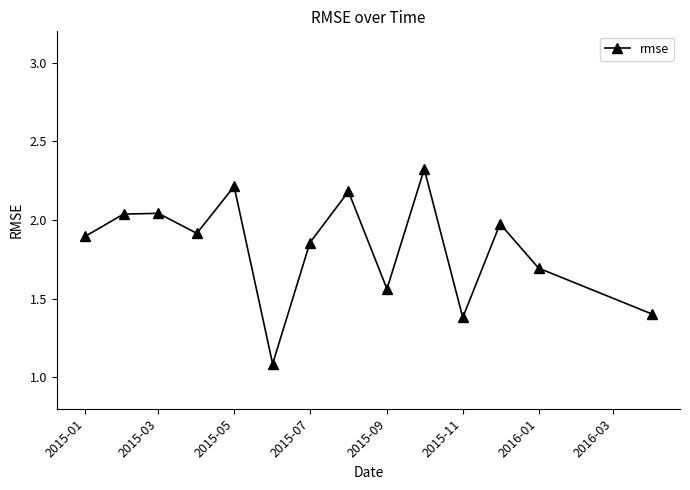

What is the smallest value displayed?

1.1